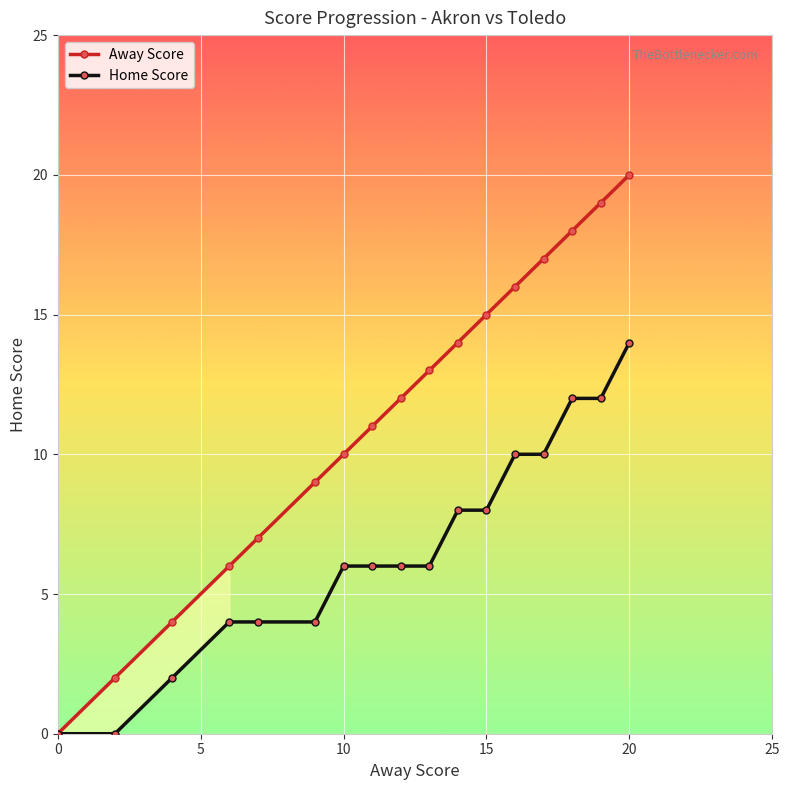

Which series has the widest spread of values?

Away Score